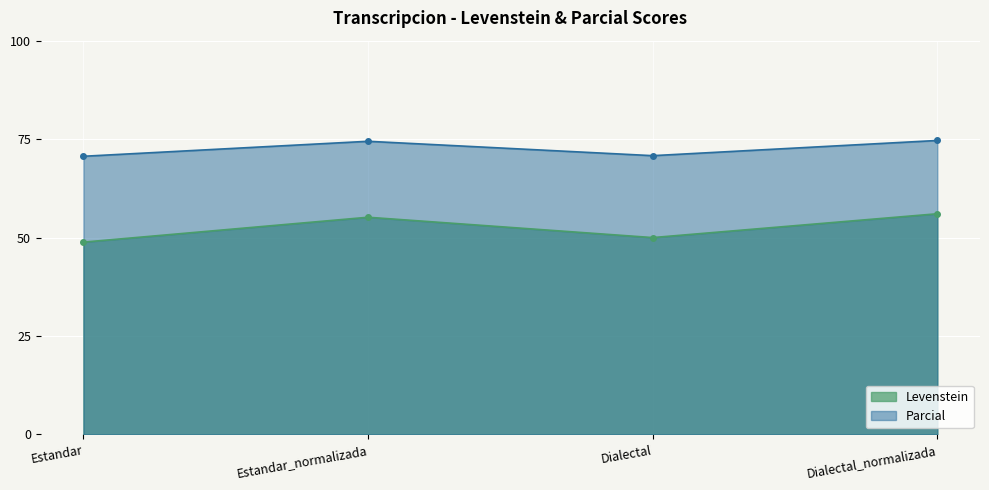

Between Estandar_normalizada and Dialectal, which series saw the biggest shift?

Levenstein